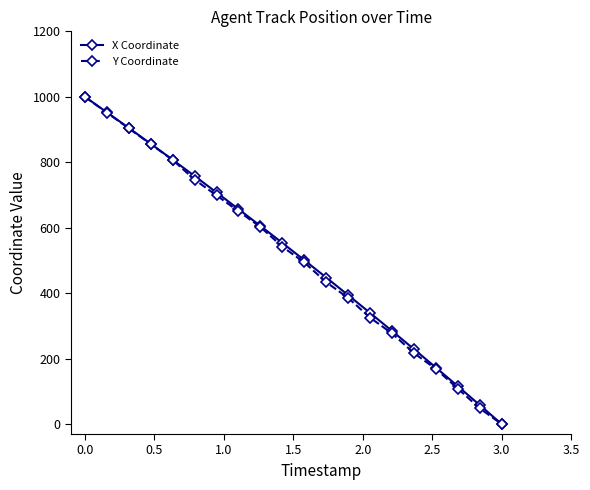

What is the maximum value shown in the chart?

1000.0